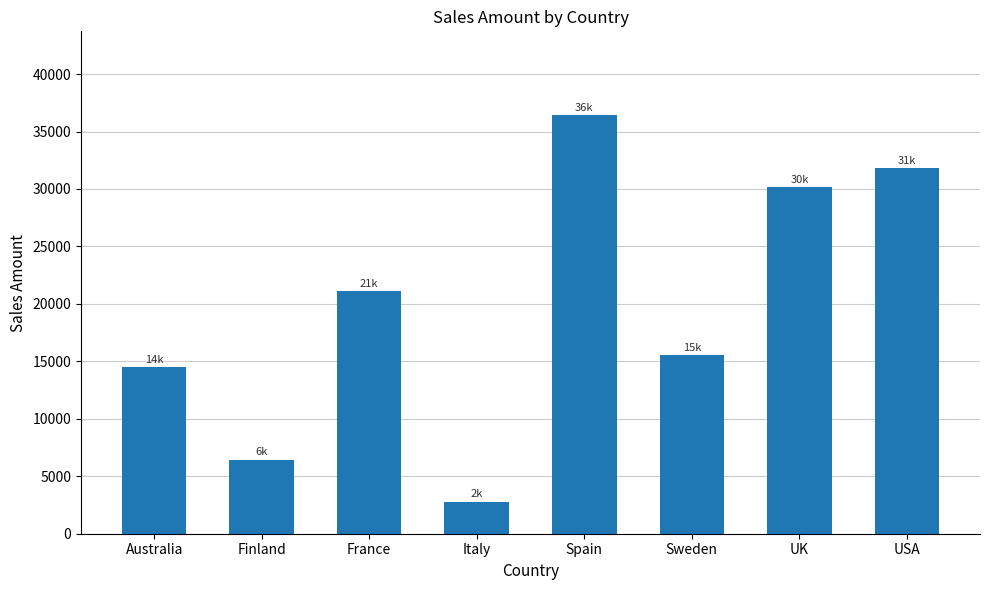

Is it true that the value at USA is 56098?

False